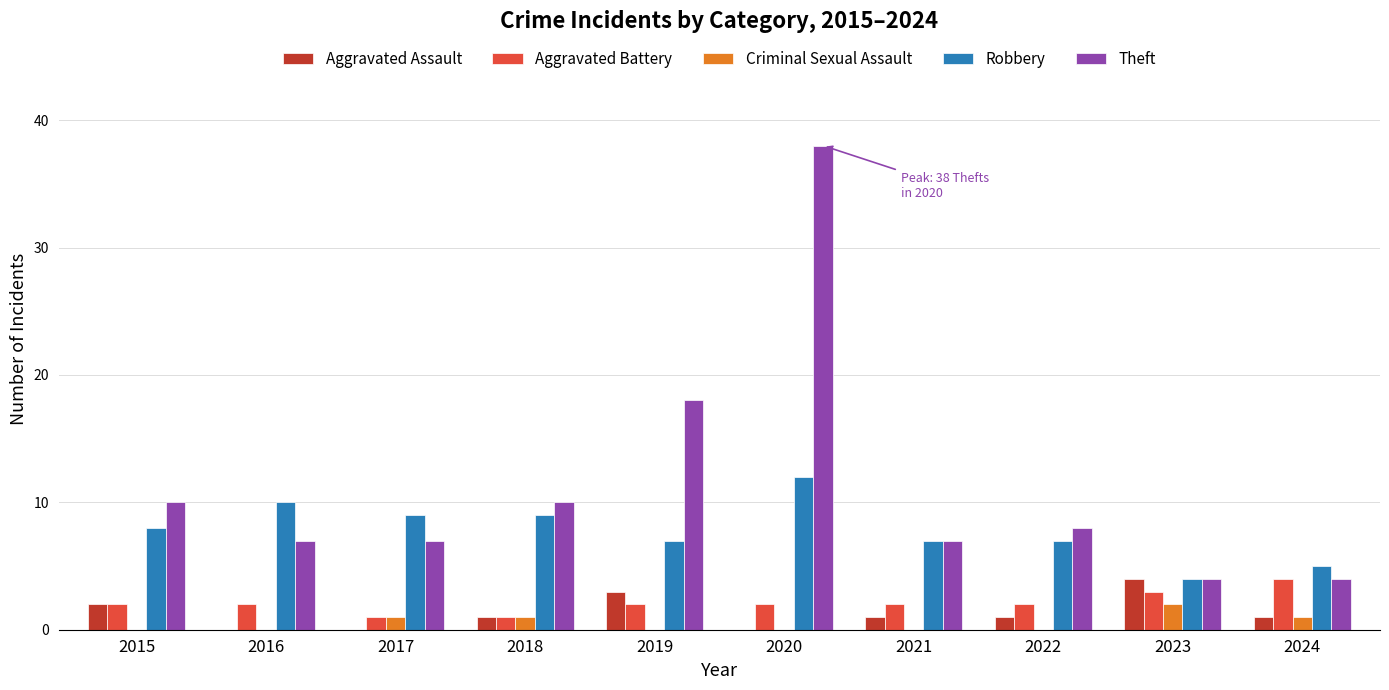

Reading left to right, what are all the values shown in this chart?

Aggravated Assault: 2	0	0	1	3	0	1	1	4	1
Aggravated Battery: 2	2	1	1	2	2	2	2	3	4
Criminal Sexual Assault: 0	0	1	1	0	0	0	0	2	1
Robbery: 8	10	9	9	7	12	7	7	4	5
Theft: 10	7	7	10	18	38	7	8	4	4